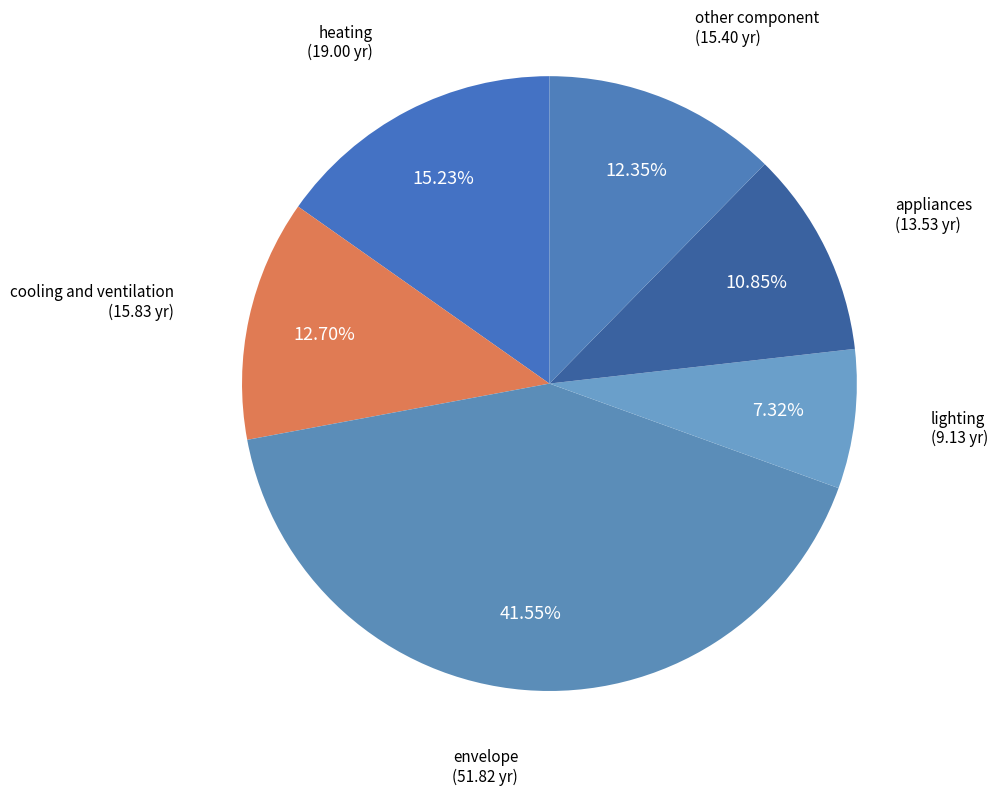

True or false: other component accounts for 3% of the total.

False